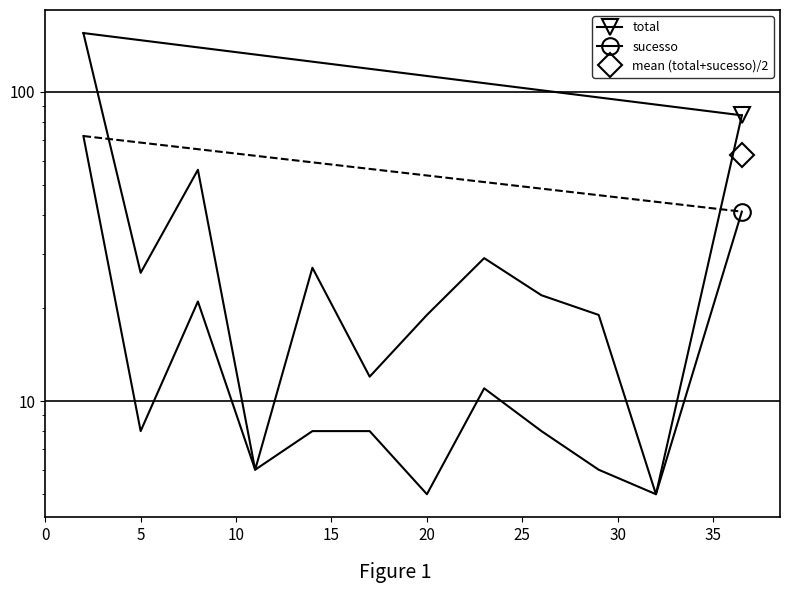

True or false: sucesso and total intersect in this chart.

False